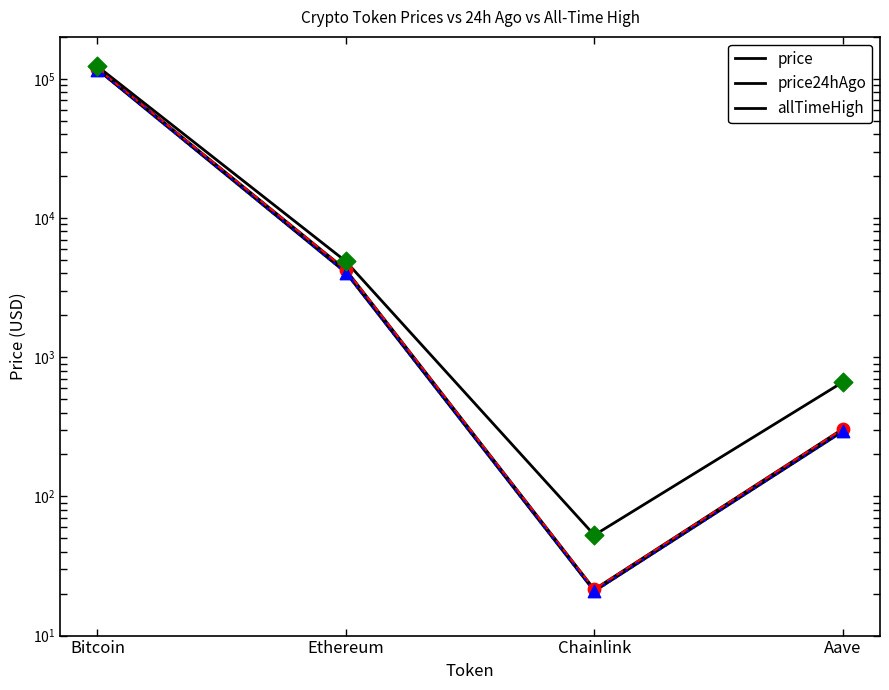

Is the value of price at Chainlink greater than the value of allTimeHigh at Ethereum?

No